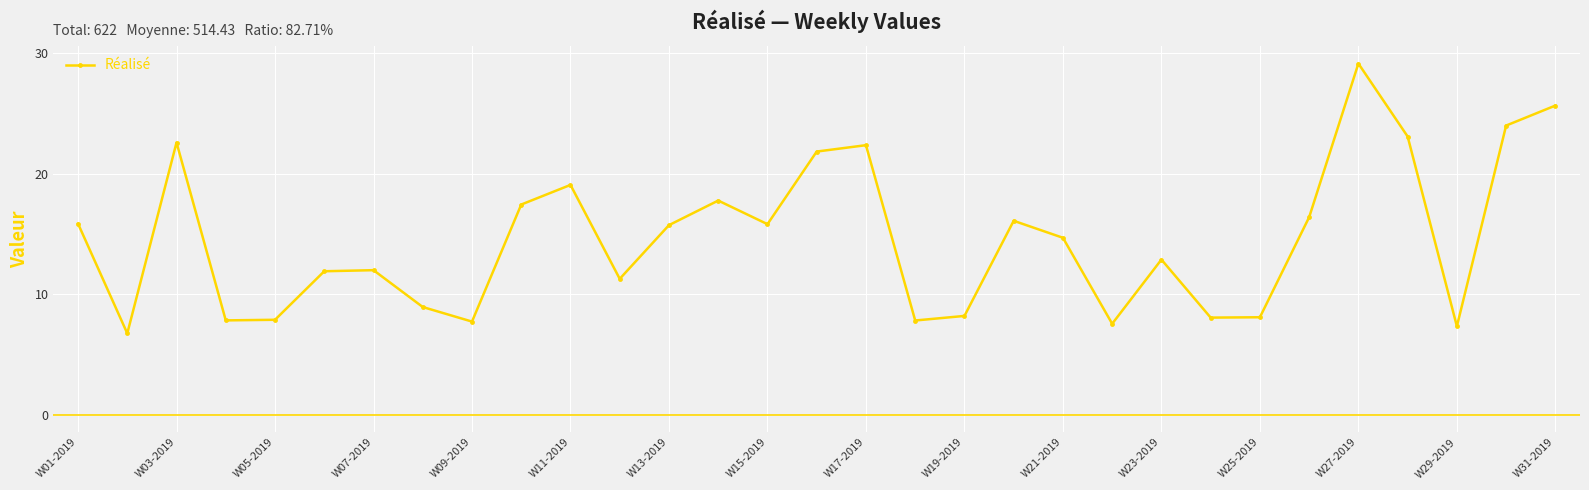

True or false: the data has more than 1 interior local peaks.

True